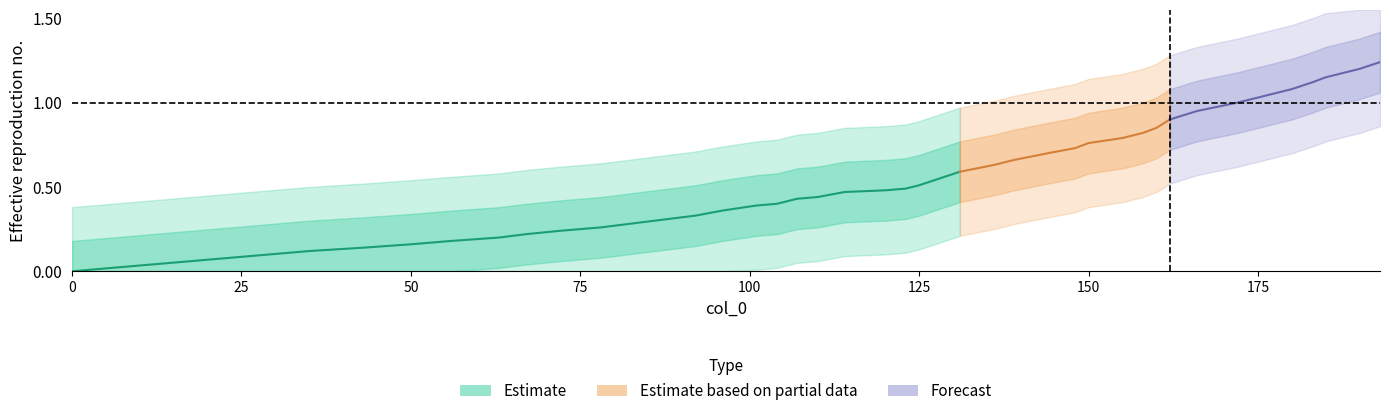

Does the chart have visible grid lines?

No